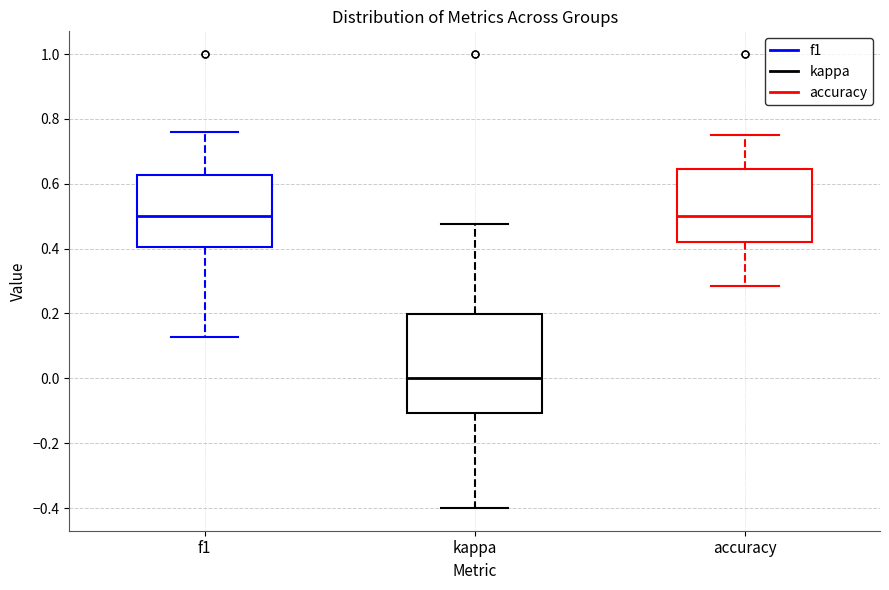

Reading left to right, transcribe this box plot: for each box, give where its median line is, the range the box spans, and where its two whiskers end, as read against the y-axis. The values are not printed on the chart, so give them approximately, as read against the axis.

f1: median 0.50, box 0.40 to 0.62, whiskers 0.12 to 0.76
kappa: median 0.00, box -0.10 to 0.20, whiskers -0.40 to 0.48
accuracy: median 0.50, box 0.42 to 0.64, whiskers 0.28 to 0.76